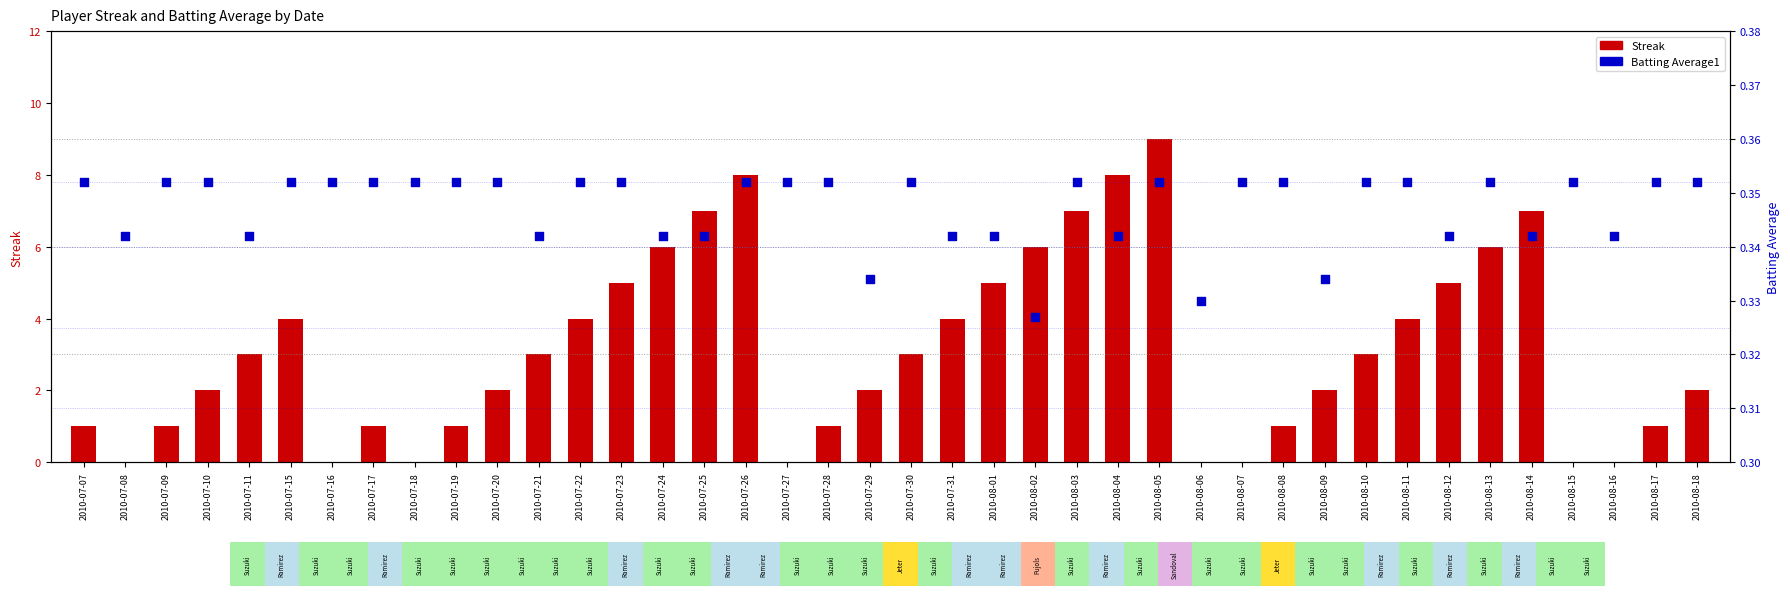

At which category is the sum across all series the highest?

2010-08-05